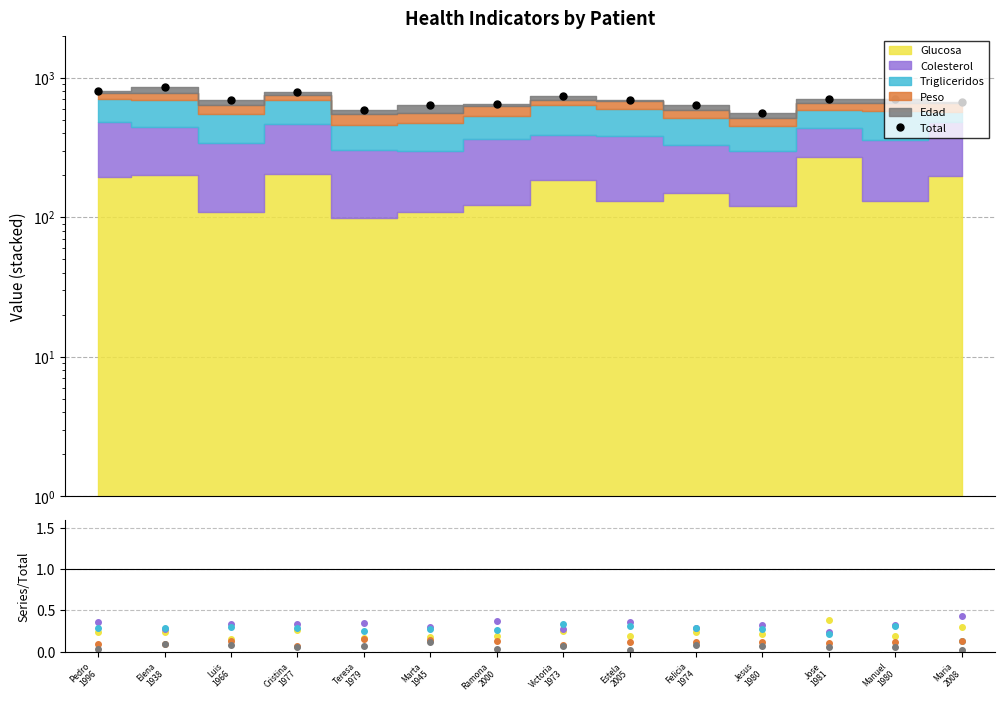

What is the label of the 5th point from the left?

Teresa
1979